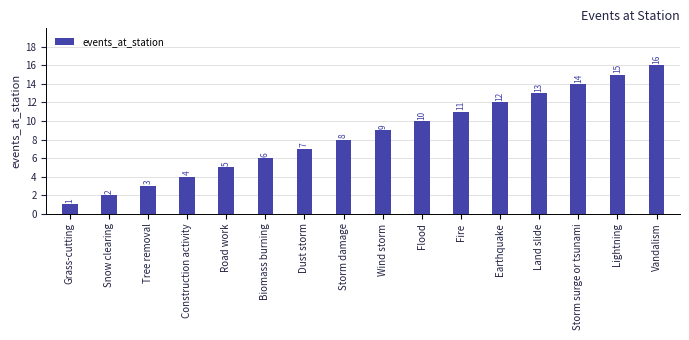

Reading left to right, what are all the values shown in this chart?

Grass-cutting=1	Snow clearing=2	Tree removal=3	Construction activity=4	Road work=5	Biomass burning=6	Dust storm=7	Storm damage=8	Wind storm=9	Flood=10	Fire=11	Earthquake=12	Land slide=13	Storm surge or tsunami=14	Lightning=15	Vandalism=16